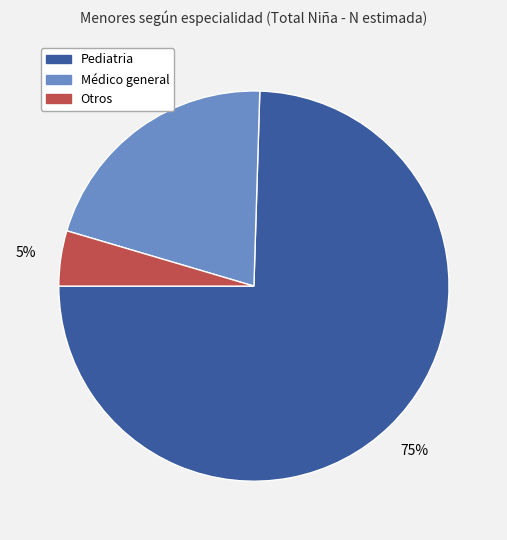

Do Médico general and Otros together represent more than half of the pie?

No